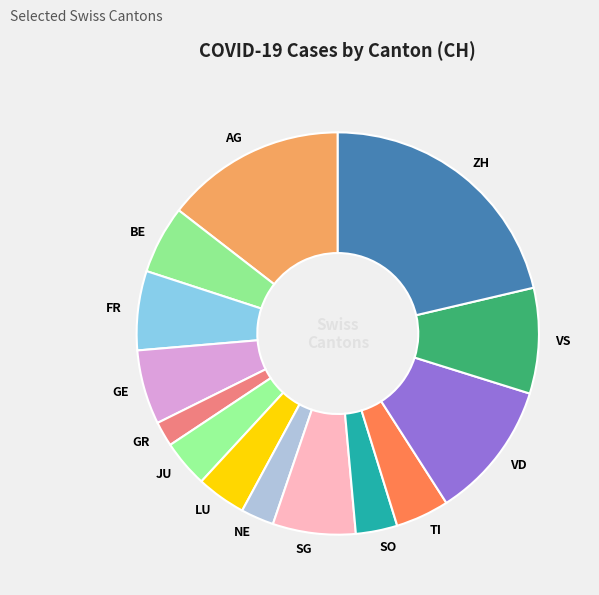

Which has a higher value, VD or GE?

VD